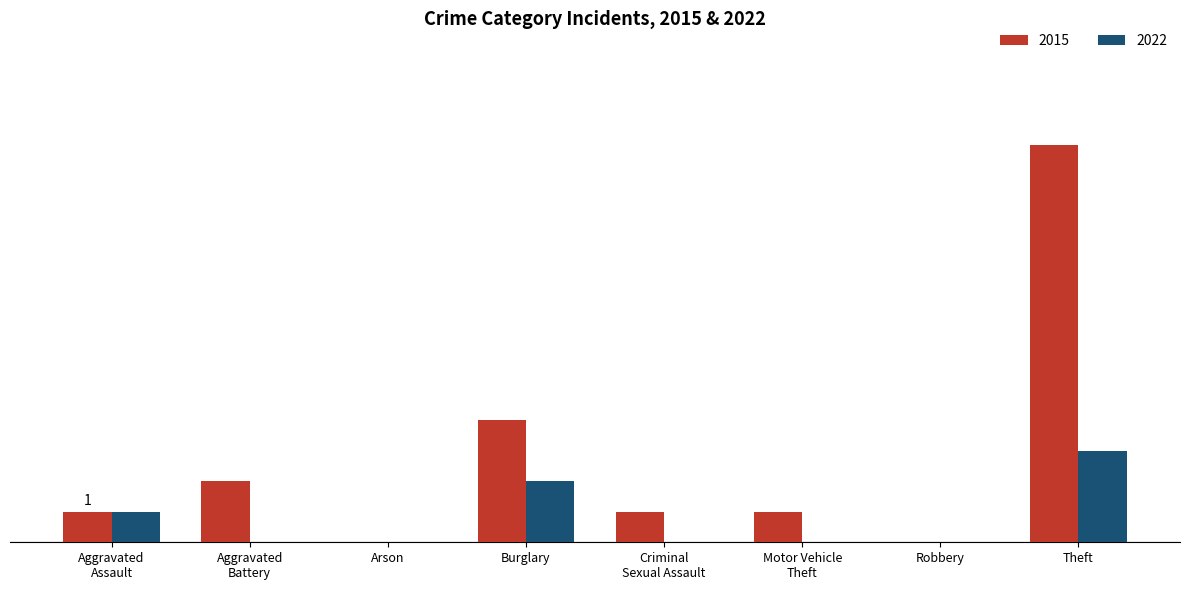

What are all the series names shown in the legend?

2015, 2022